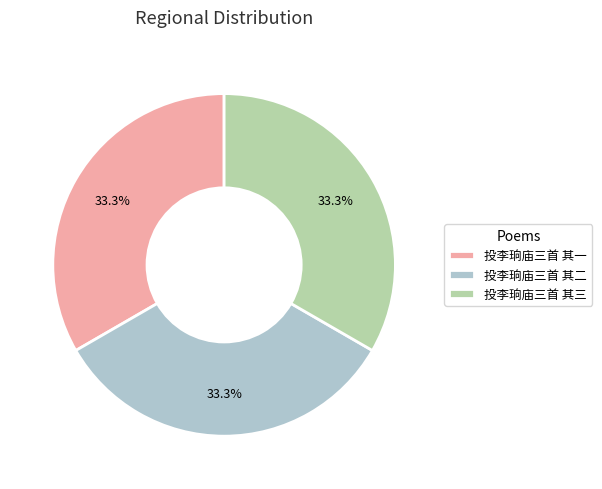

To the nearest percent, what is the average slice percentage?

33%